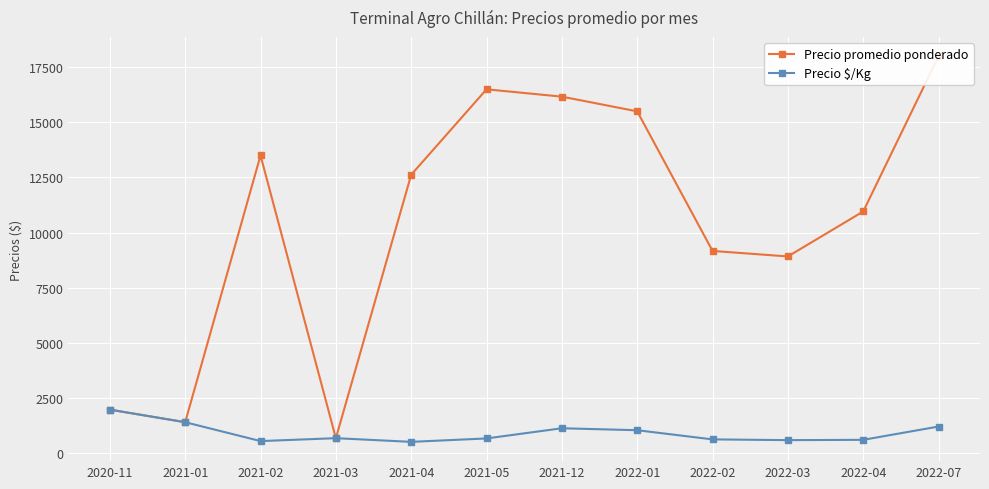

How many lines are shown in the chart?

2